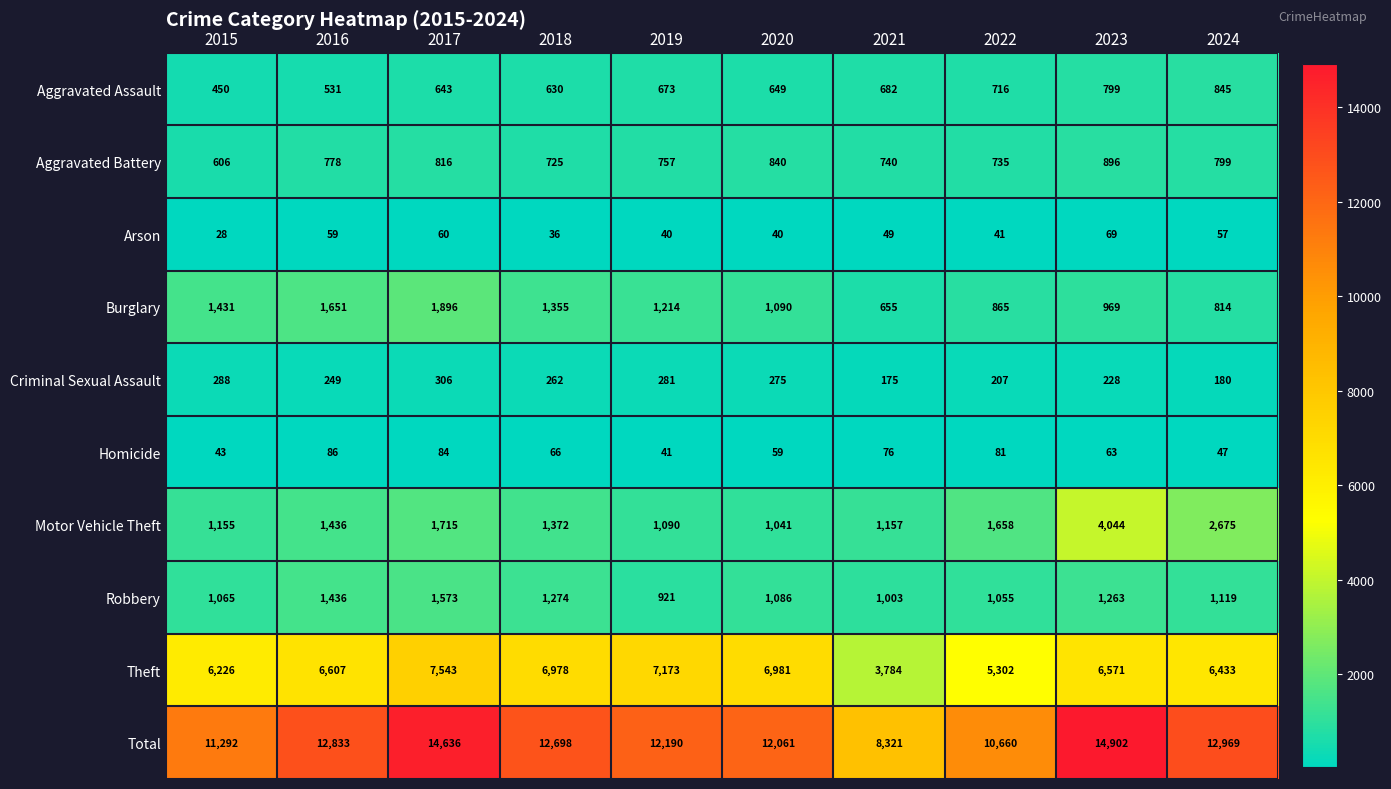

What is the difference between the maximum and minimum values in the Theft series?

3759